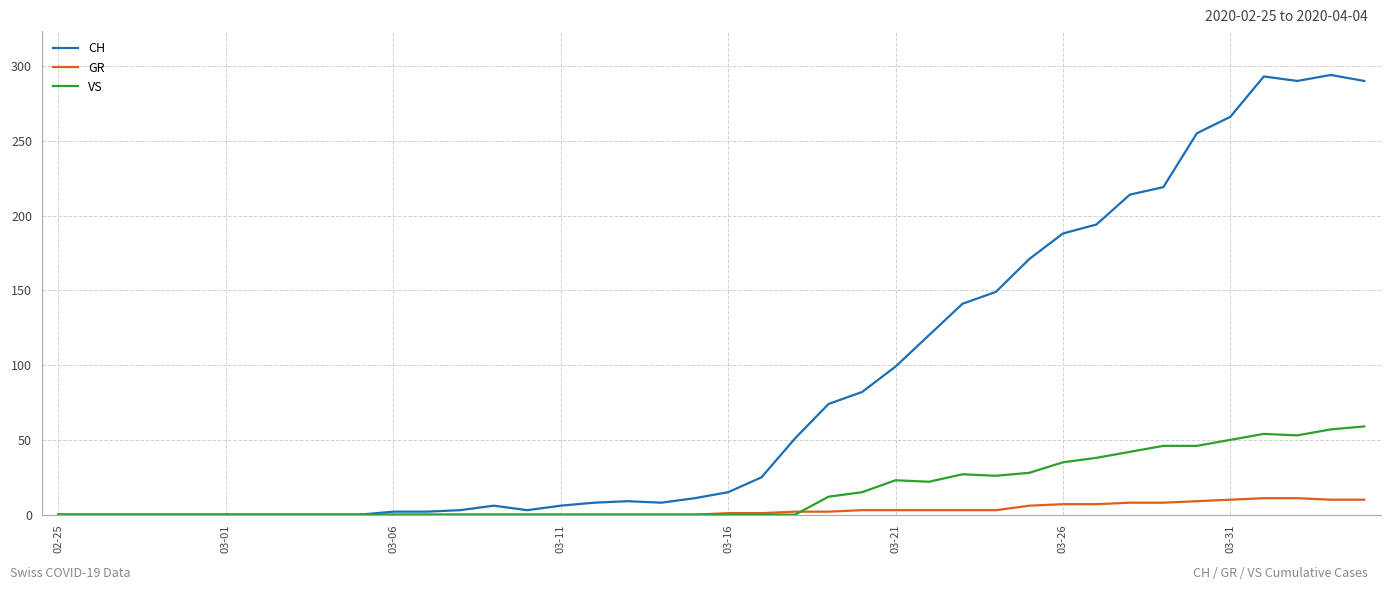

What is the difference between the second highest and minimum values in the GR series?

11